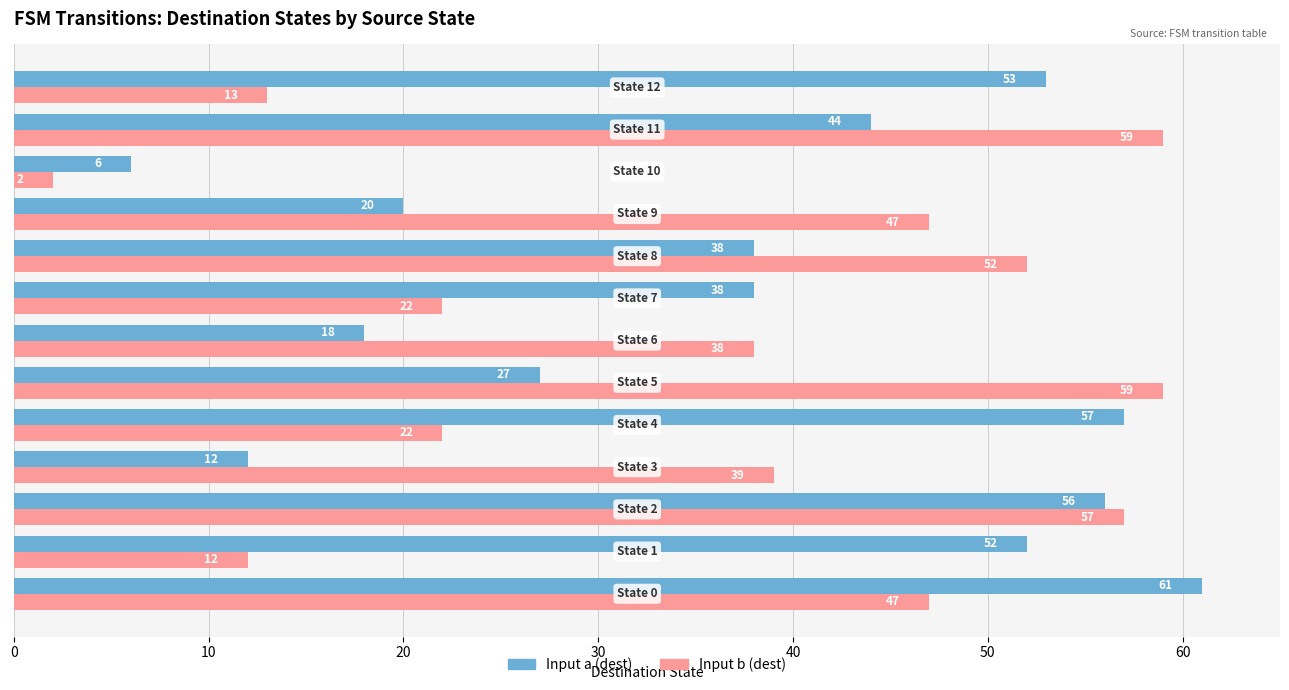

List the series in order of their peak value, lowest first.

Input b (dest), Input a (dest)